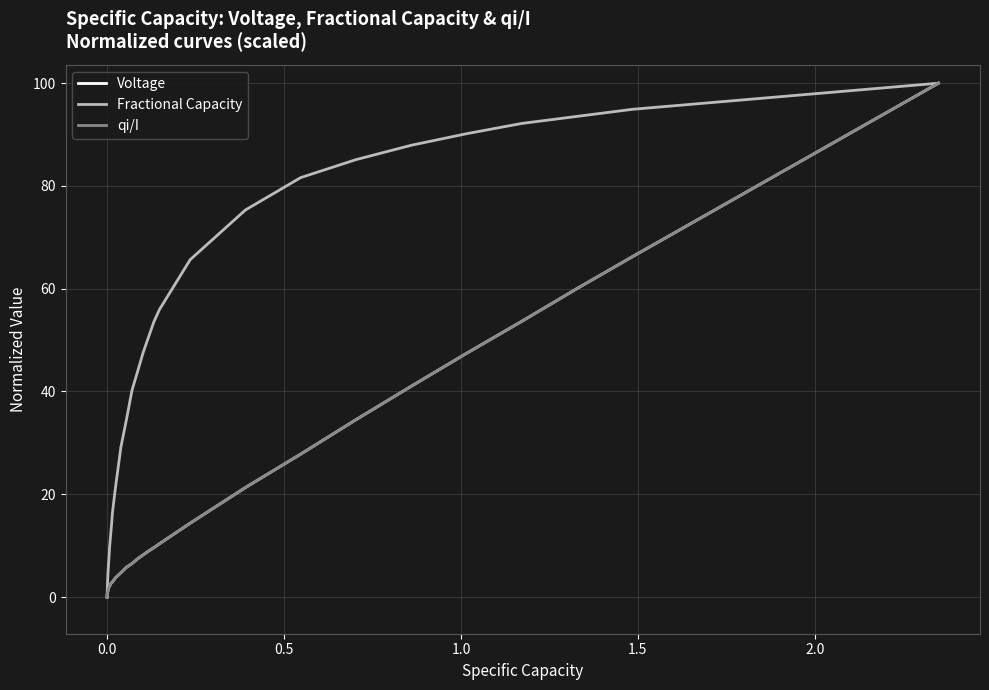

True or false: Voltage and qi/I intersect in this chart.

False